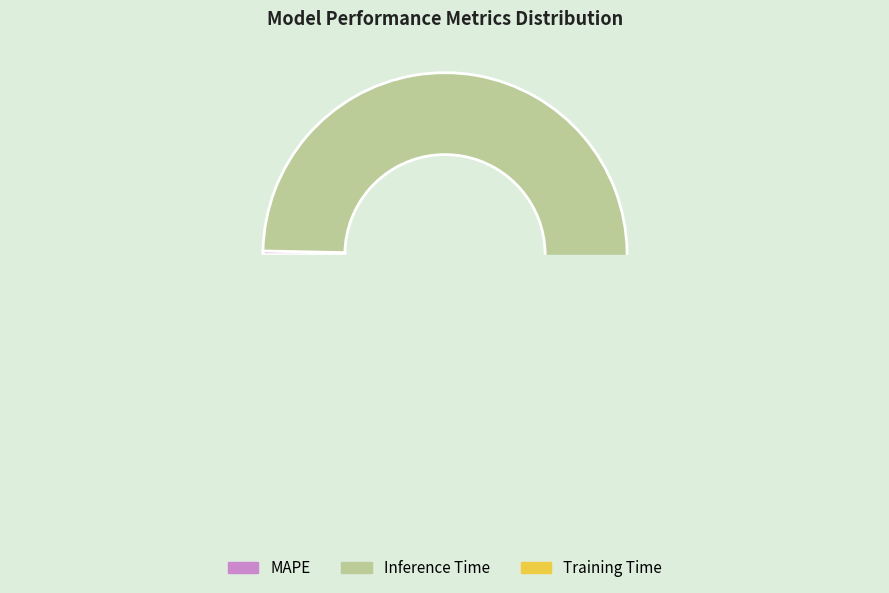

Rank the categories by value from highest to lowest.

Inference Time, Training Time, MAPE